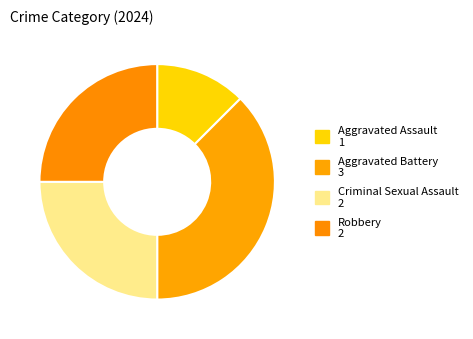

How many slices are in this pie chart?

4